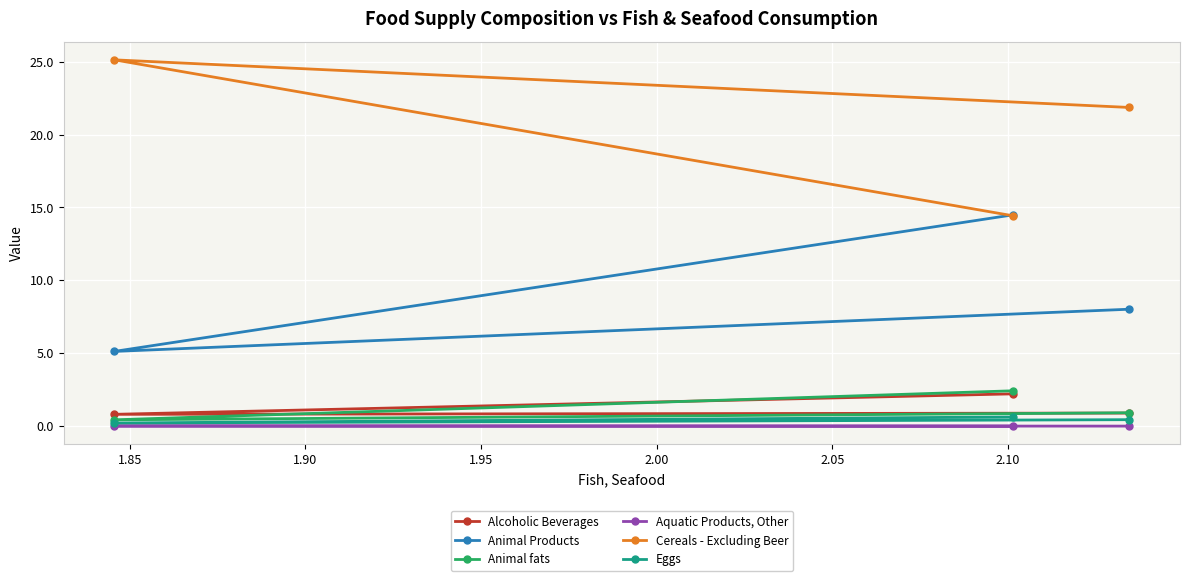

What is the highest value of the Cereals - Excluding Beer series?

25.1